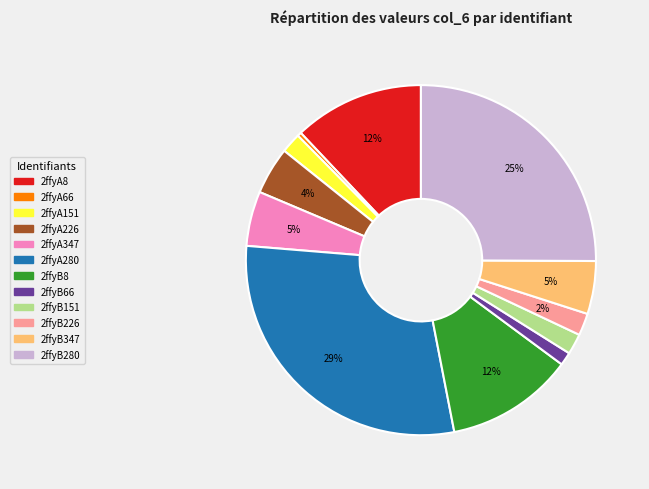

To the nearest percent, what is the average slice percentage?

8%